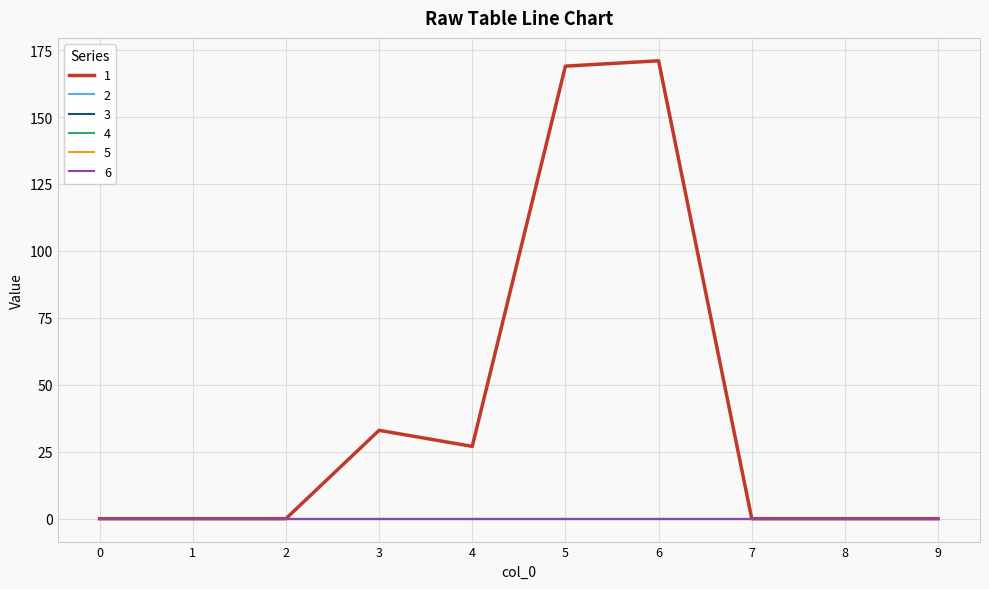

Does the chart display data point markers on the line(s)?

No